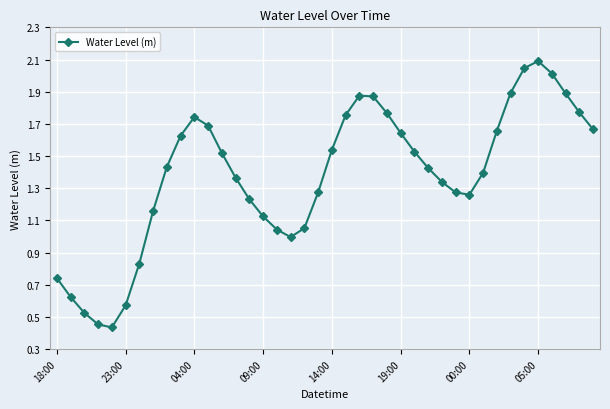

How many points are higher than both their immediate neighbors (excluding endpoints)?

3